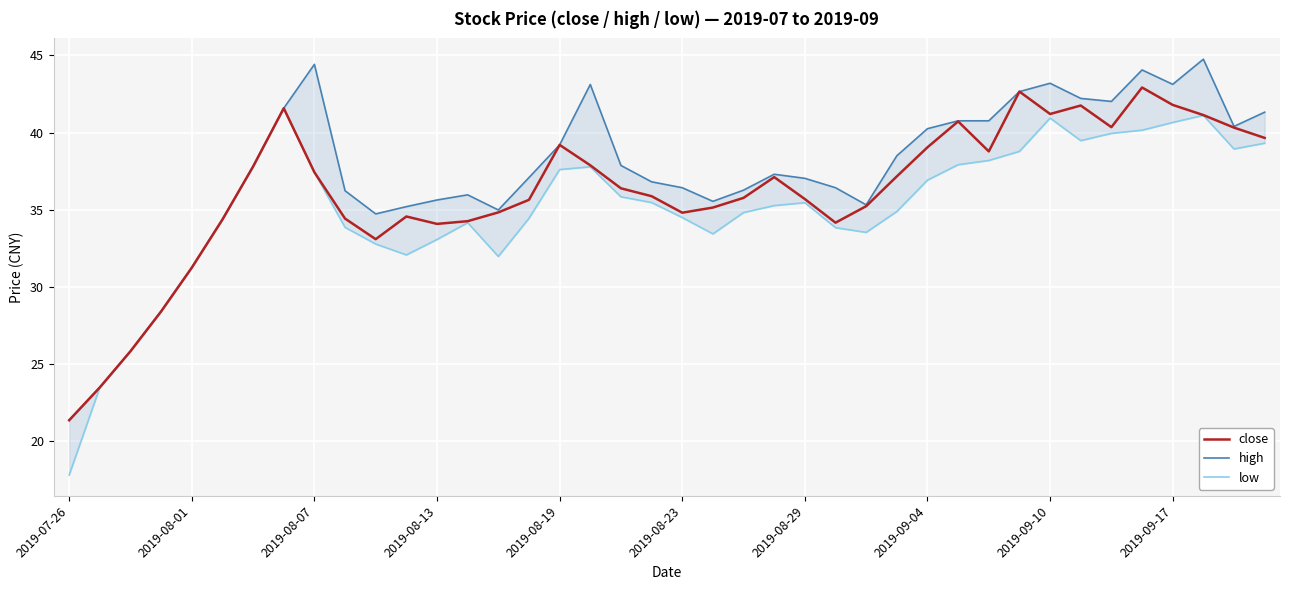

Is it true that close equals 71.2 at 2019-09-17?

False